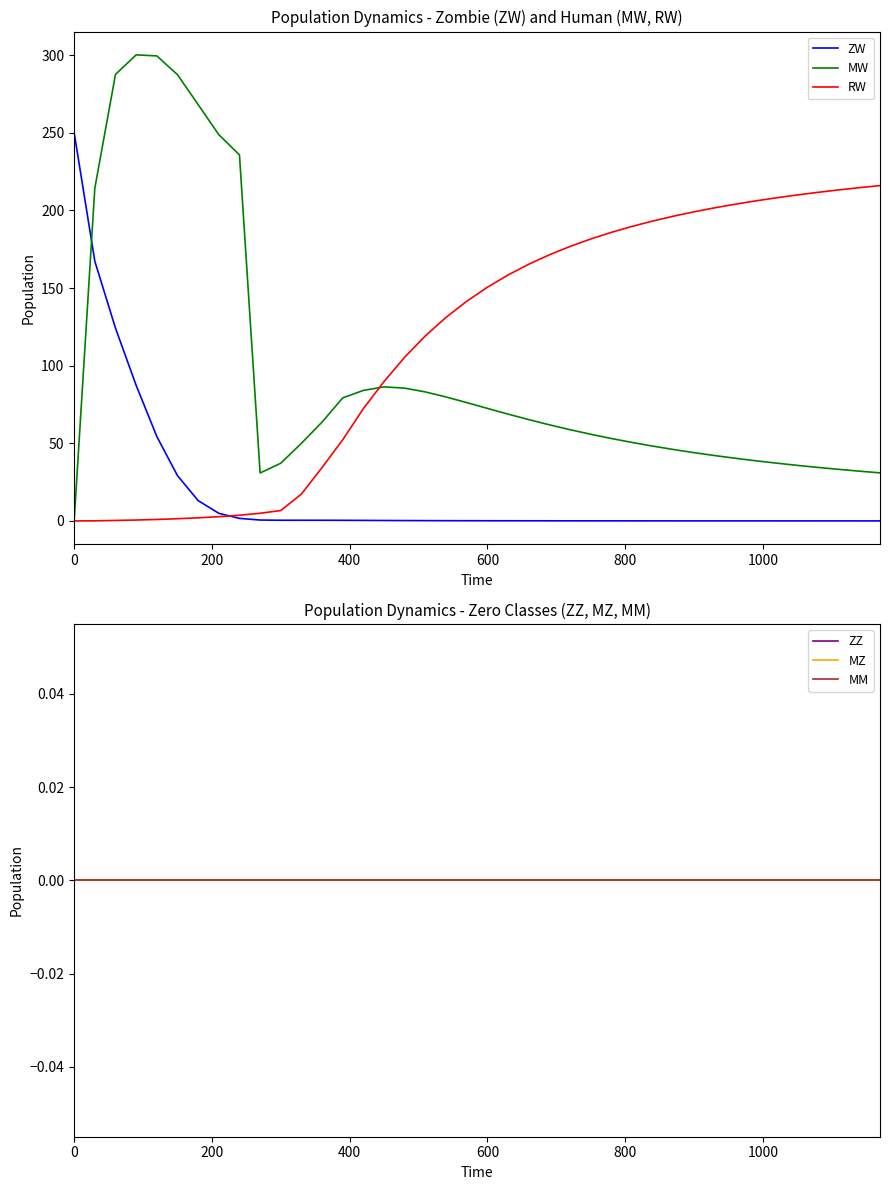

Which series ends up on top after the final intersection of ZW and MW?

MW